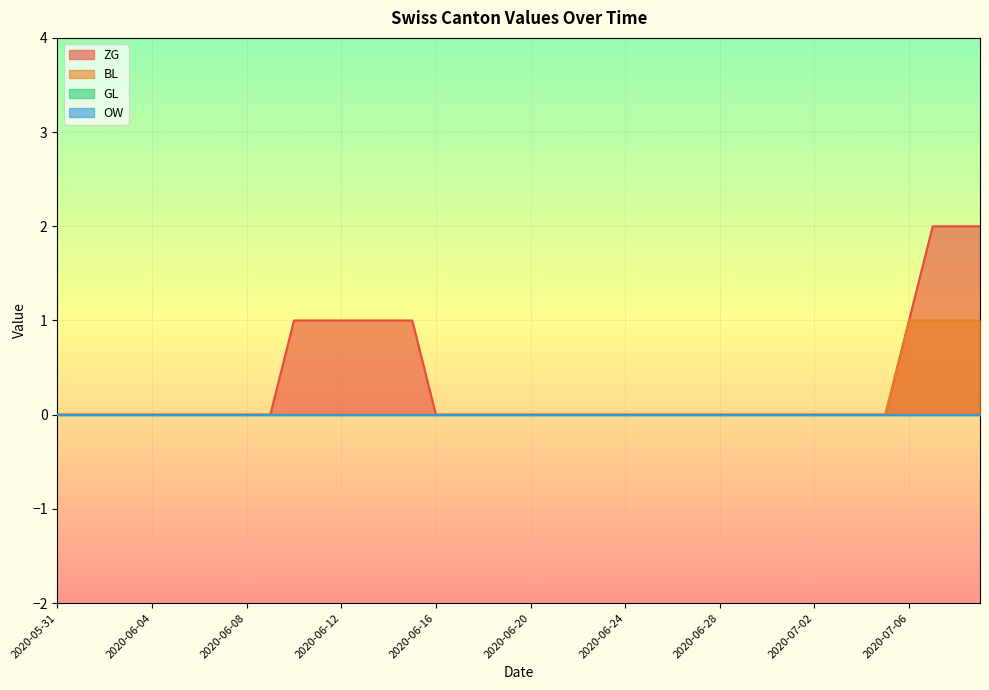

The ZG series shows 0 at 2020-05-31. True or false?

True